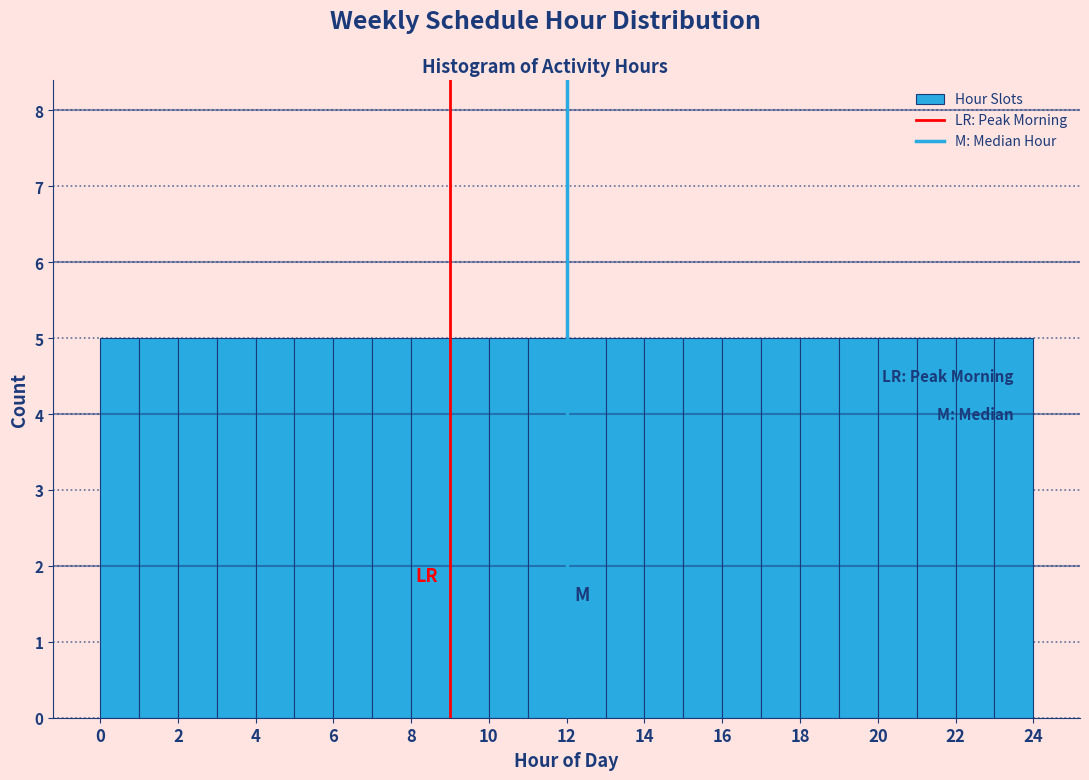

Reading left to right, list every bar in this chart as the range it spans on the x-axis followed by its height. The values are not printed on the chart, so give them approximately, as read against the axis.

0 to 1: 5
1 to 2: 5
2 to 3: 5
3 to 4: 5
4 to 5: 5
5 to 6: 5
6 to 7: 5
7 to 8: 5
8 to 9: 5
9 to 10: 5
10 to 11: 5
11 to 12: 5
12 to 13: 5
13 to 14: 5
14 to 15: 5
15 to 16: 5
16 to 17: 5
17 to 18: 5
18 to 19: 5
19 to 20: 5
20 to 21: 5
21 to 22: 5
22 to 23: 5
23 to 24: 5